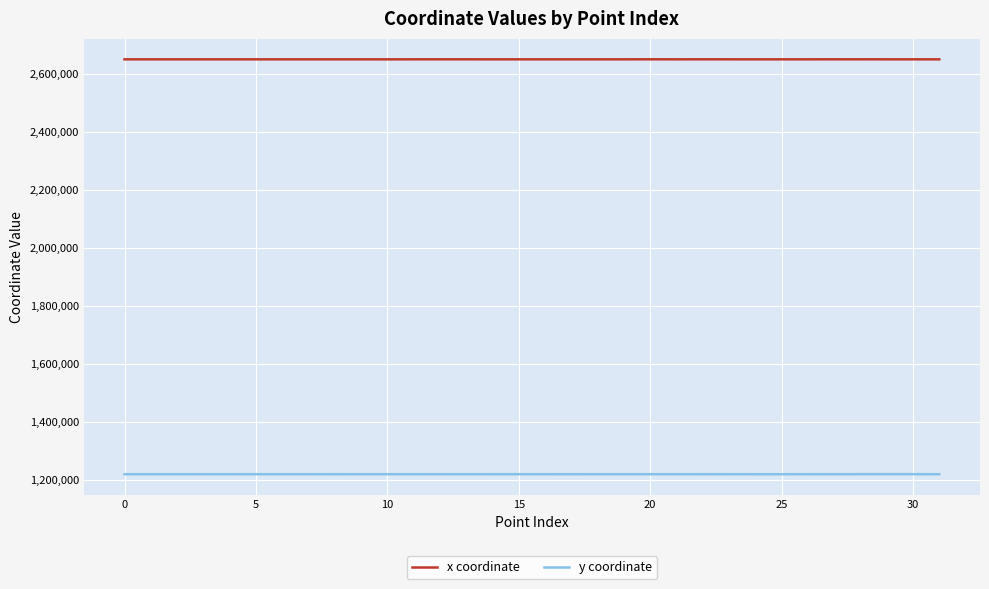

What is the highest value of the x coordinate series?

2649721.8